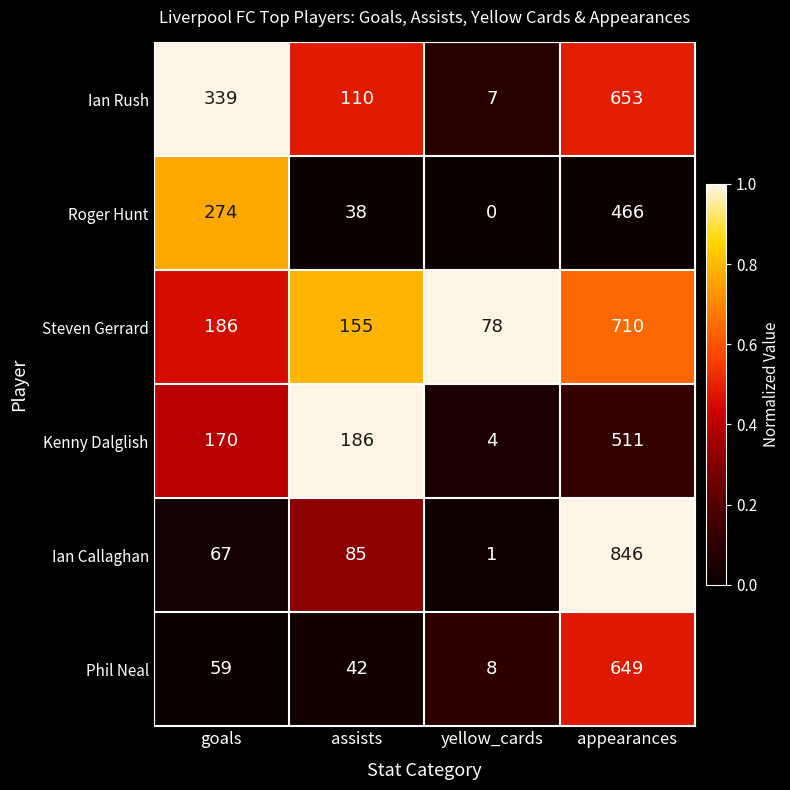

Which series has the largest range (max minus min)?

Ian Callaghan